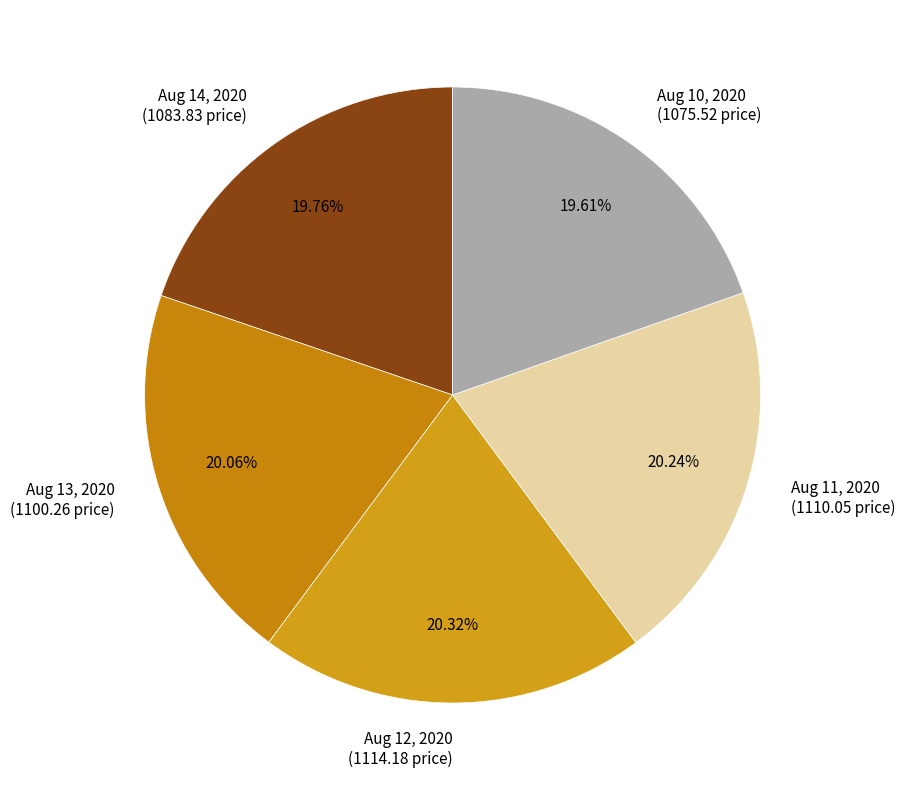

Does any single category account for the majority?

No